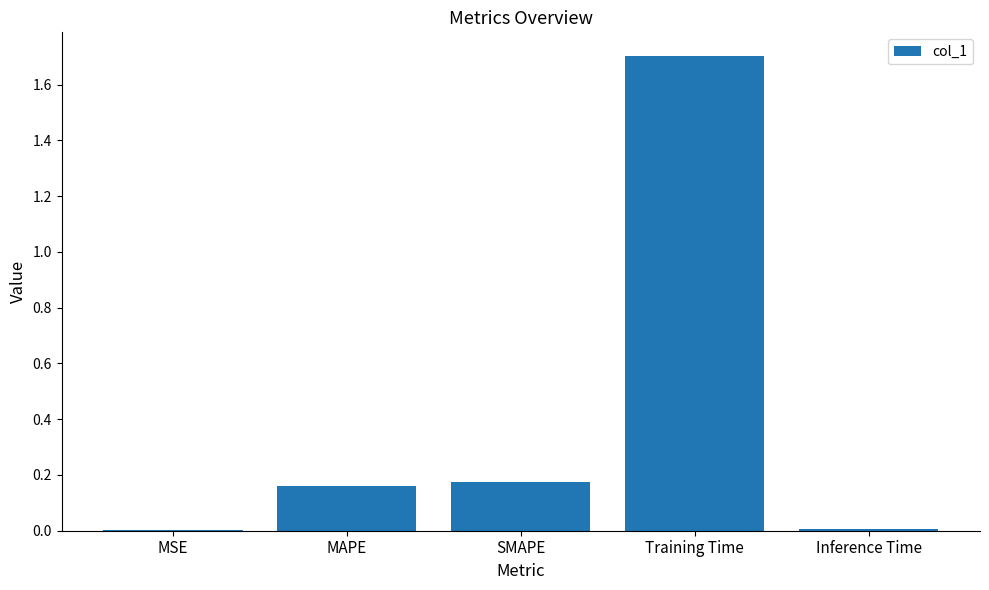

Which has a higher value, Training Time or Inference Time?

Training Time